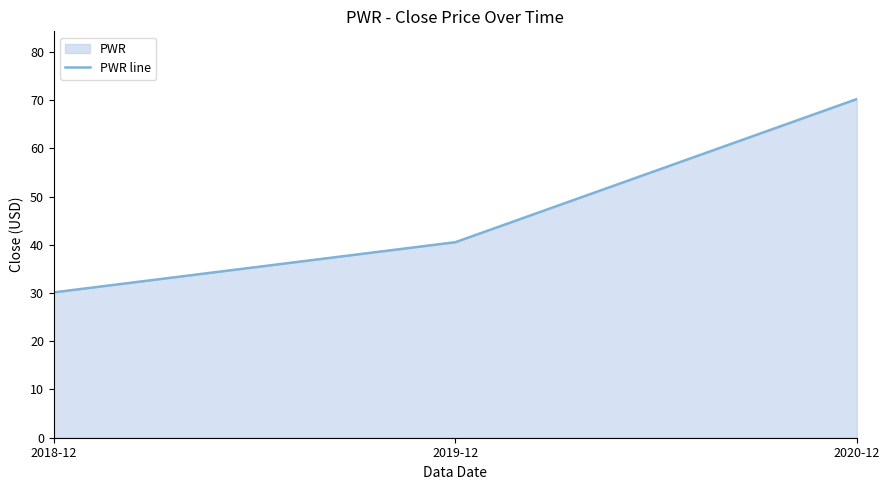

Rank the categories by value from lowest to highest.

2018-12, 2019-12, 2020-12